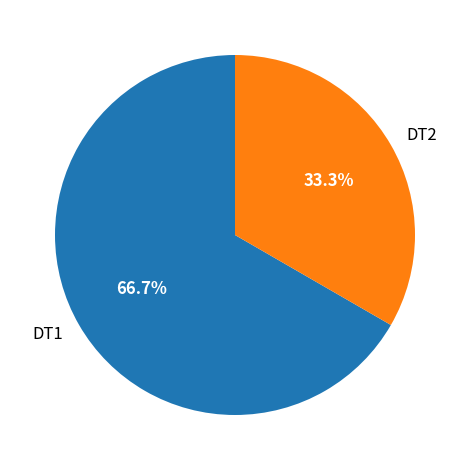

To the nearest percent, what portion does DT2 represent?

33%